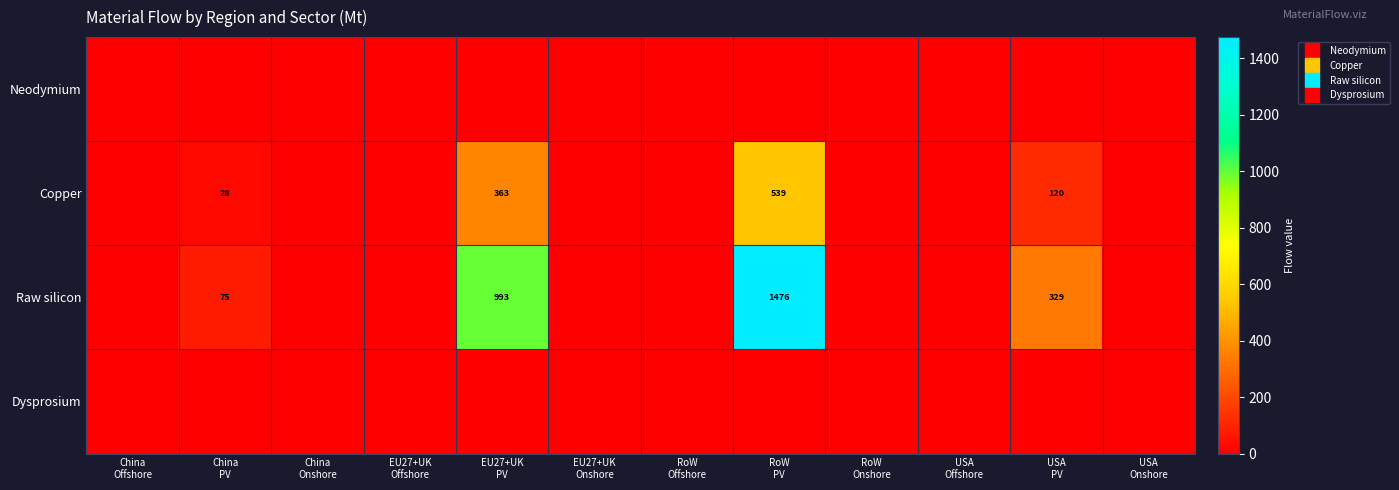

True or false: Dysprosium has a value of 0.0 at RoW PV.

True